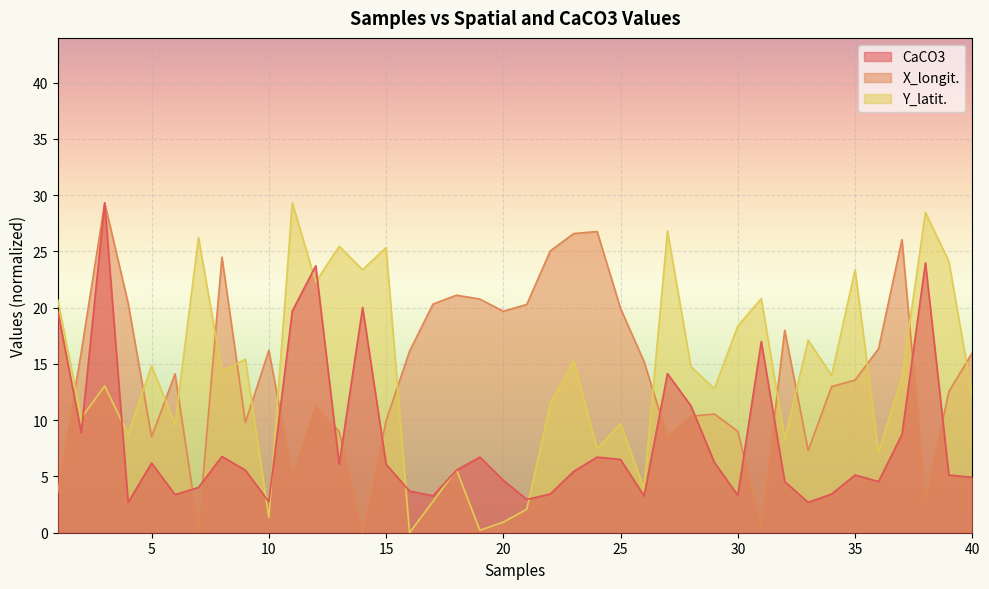

Is the value of X_longit. at 22 greater than the value of Y_latit. at 30?

Yes